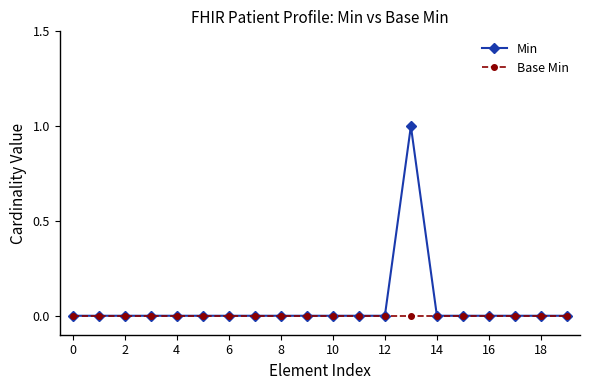

True or false: Min has more than 0 interior local peaks.

True